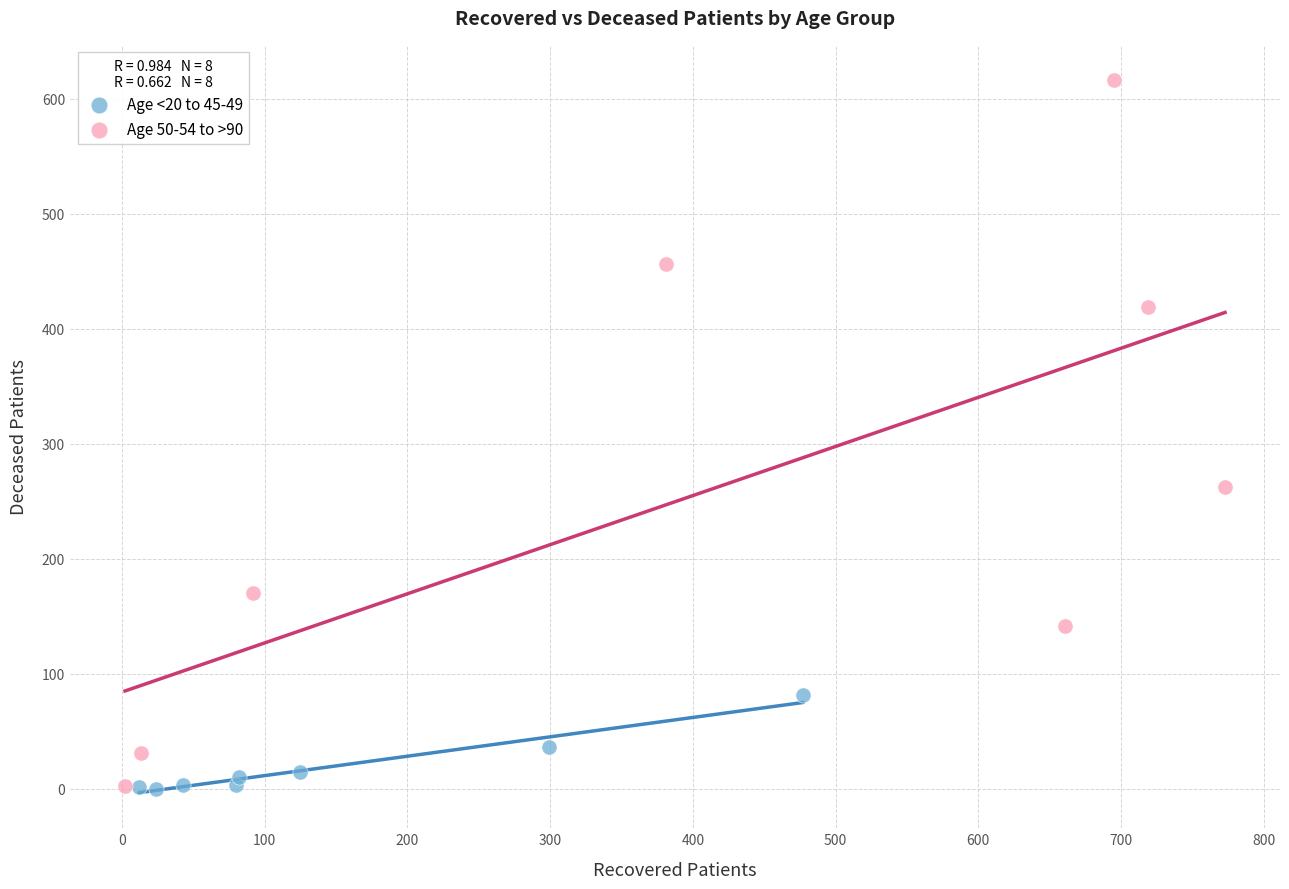

Which series has the widest spread of Y values?

Age 50-54 to >90